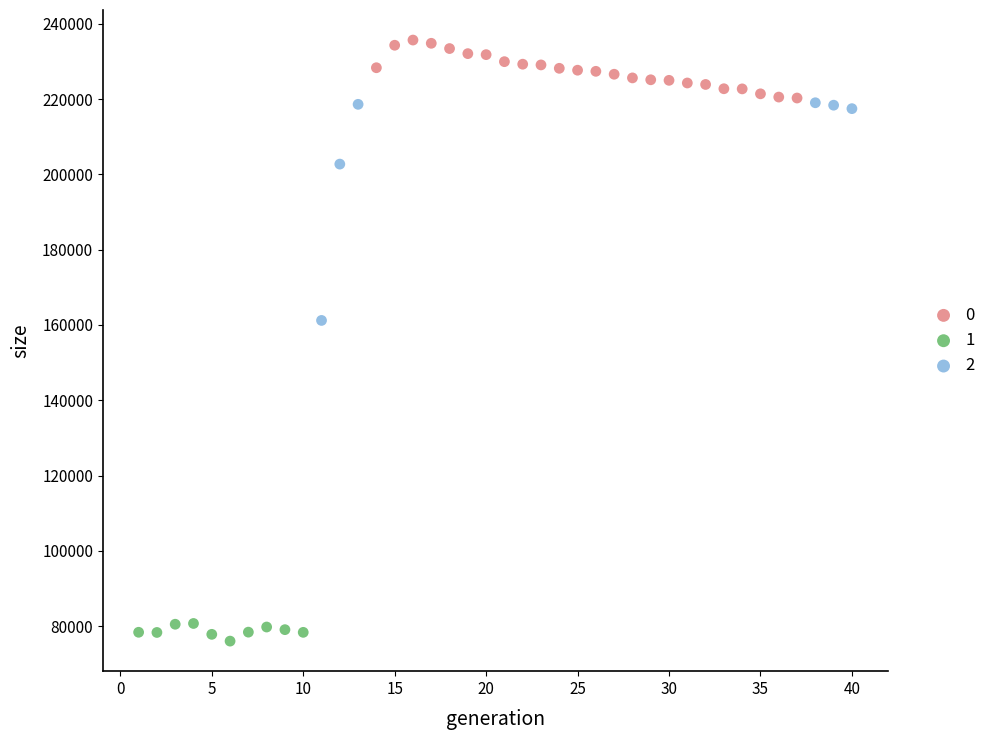

Which series has the widest spread of Y values?

2